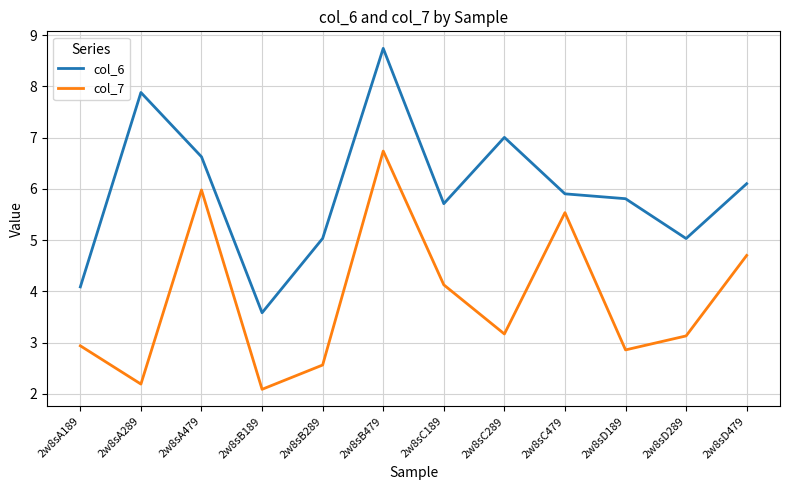

In col_7, how many points are higher than both neighbors (excluding endpoints)?

3